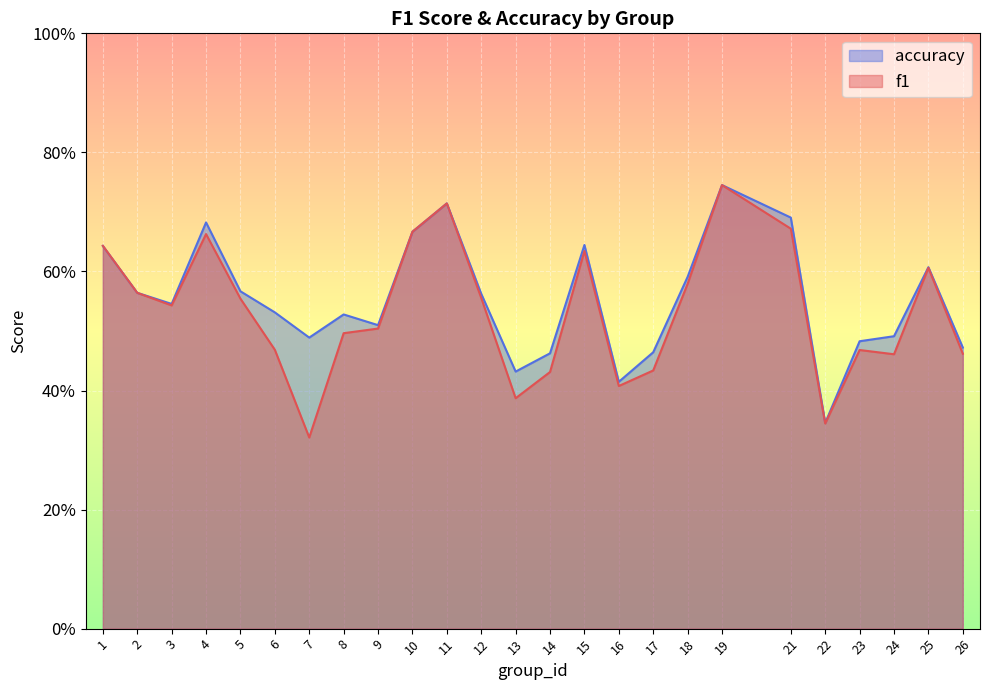

What is the difference between the f1 values at 9 and 16?

0.1